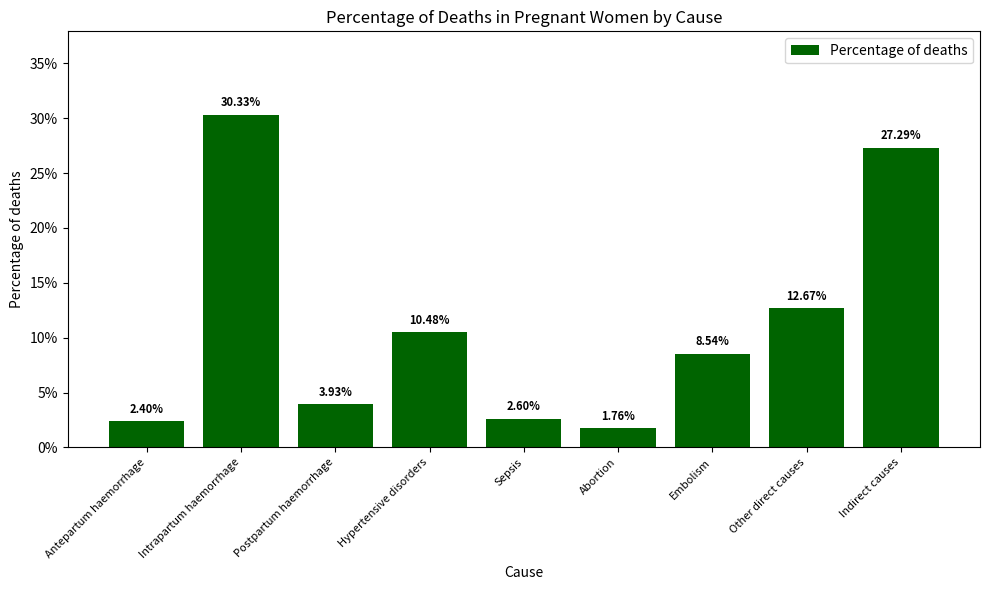

Does the chart contain any negative values?

No